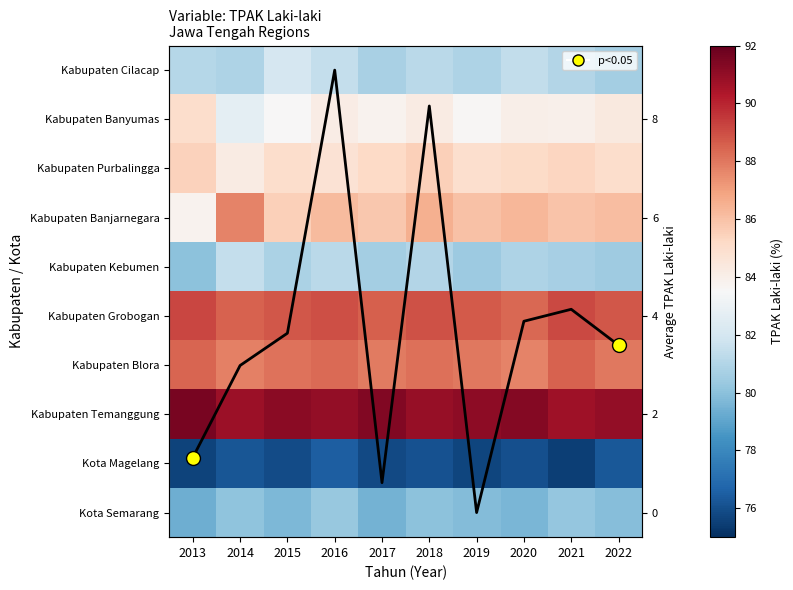

At which category does the chart reach its minimum across all series?

2019